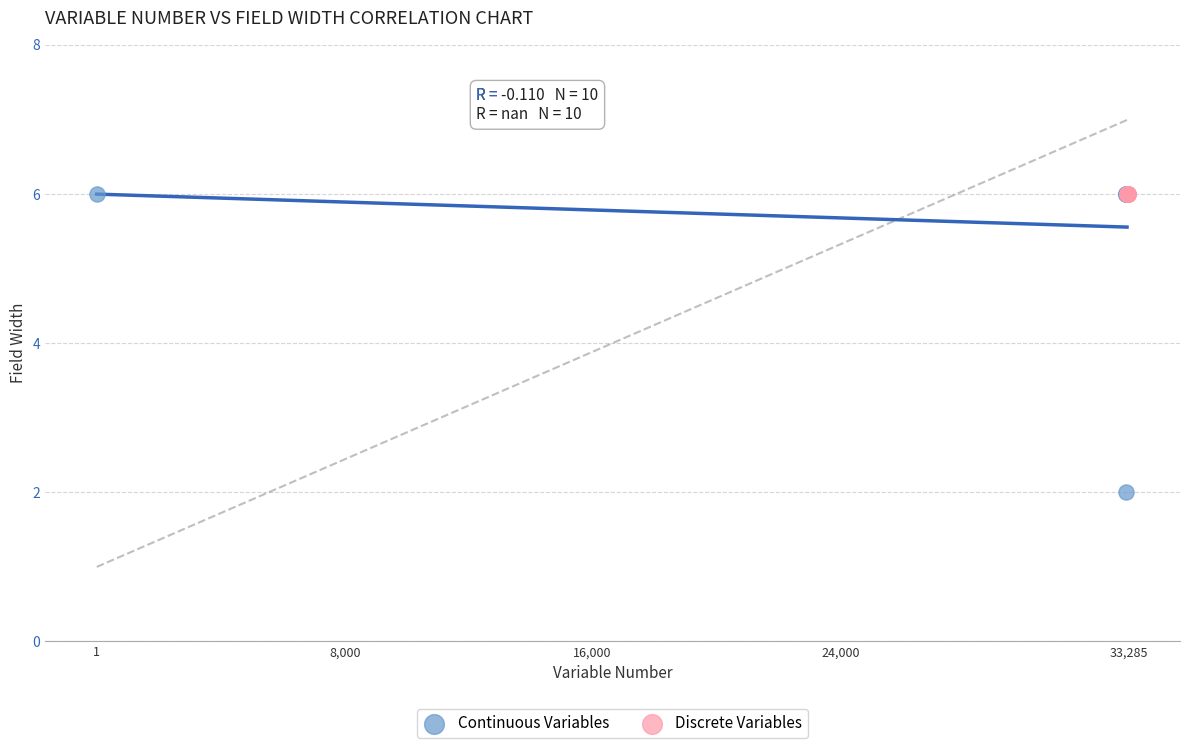

Which series reaches the minimum Y coordinate?

Continuous Variables